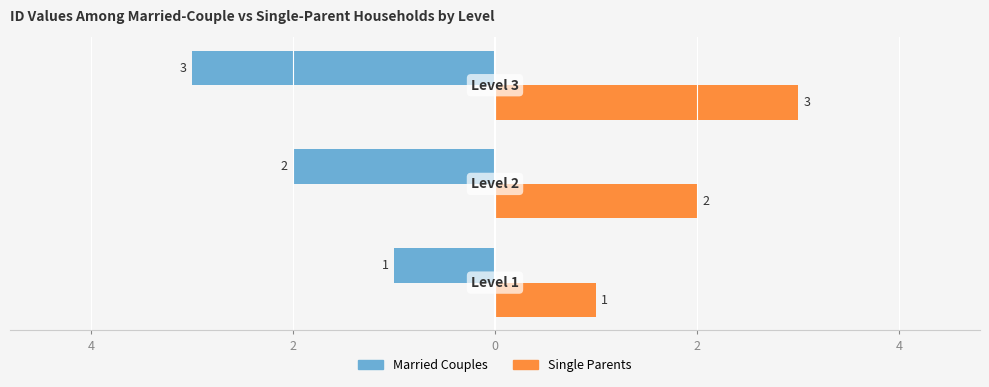

What are all the series names shown in the legend?

Married Couples, Single Parents